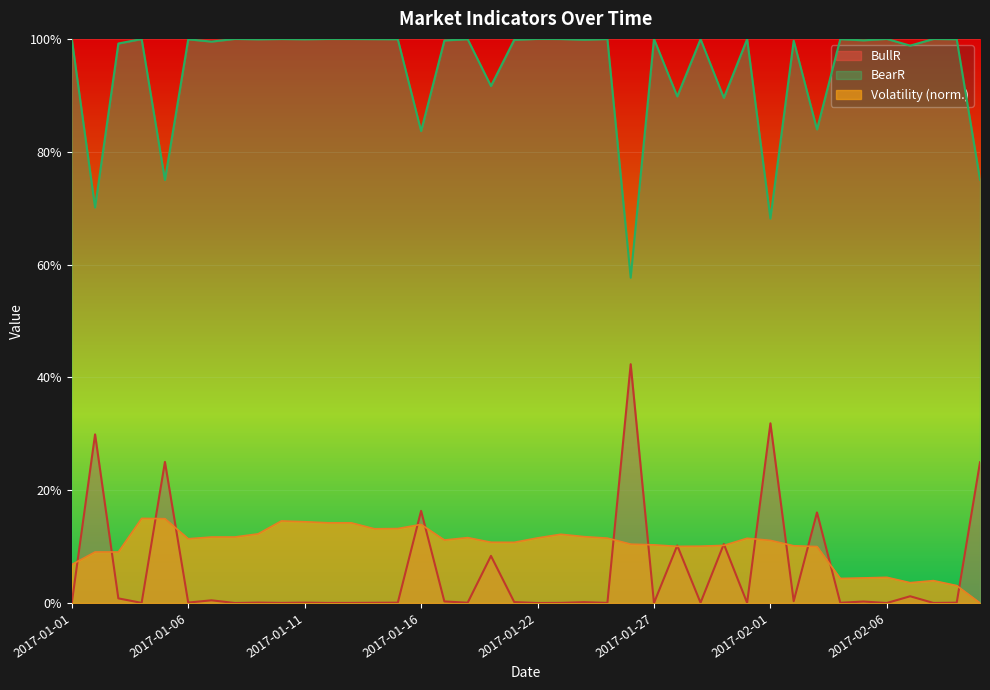

The value of Volatility at 2017-01-25 is 0.0. True or false?

False